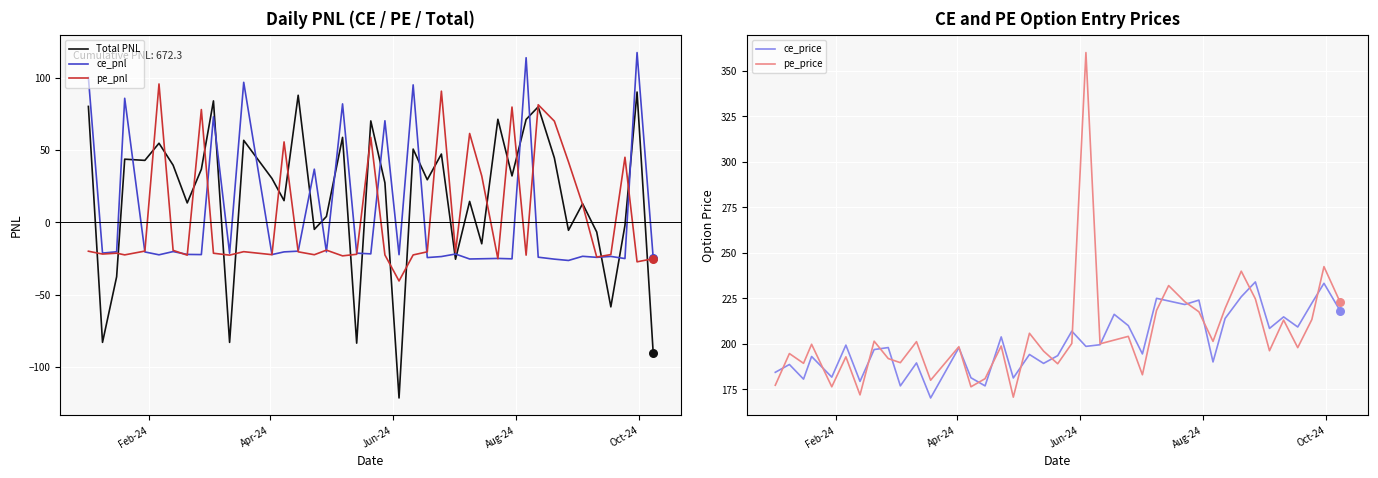

At how many categories does at least one series exceed 150?

40